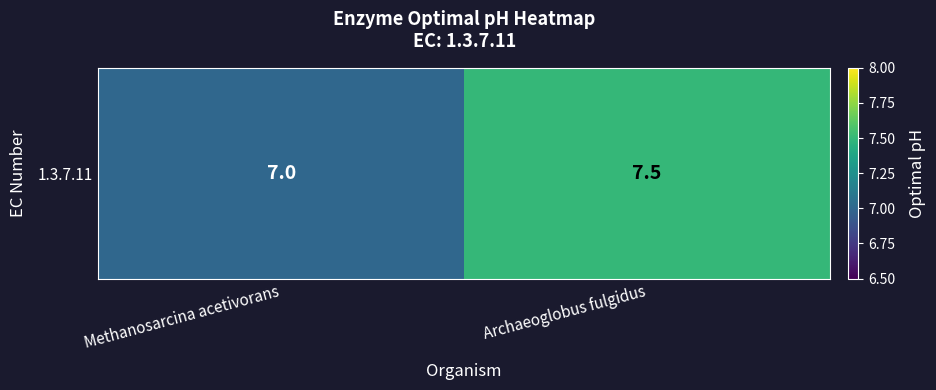

List the labels in order of value, largest first.

Archaeoglobus fulgidus, Methanosarcina acetivorans